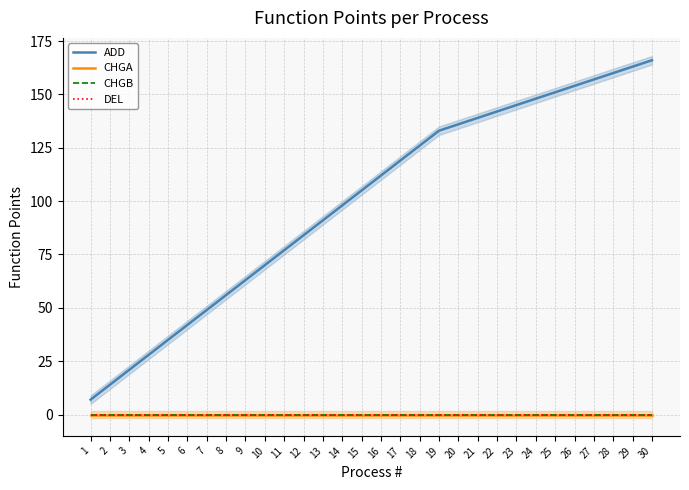

Rank the categories by CHGA value from lowest to highest.

1, 2, 3, 4, 5, 6, 7, 8, 9, 10, 11, 12, 13, 14, 15, 16, 17, 18, 19, 20, 21, 22, 23, 24, 25, 26, 27, 28, 29, 30